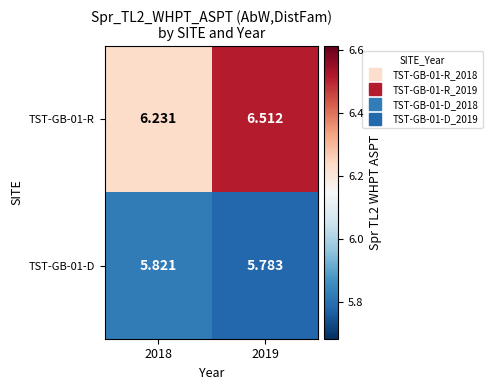

At which category is the sum across all series the highest?

2019